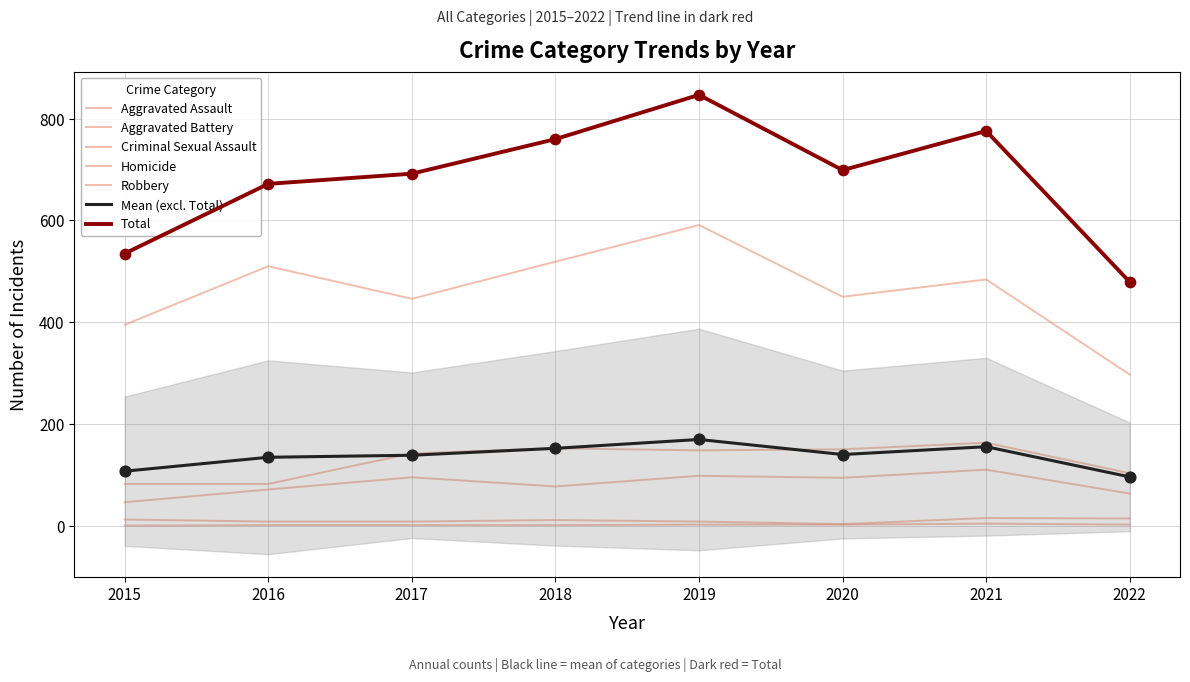

What is the total value across all series at 2015?

642.0